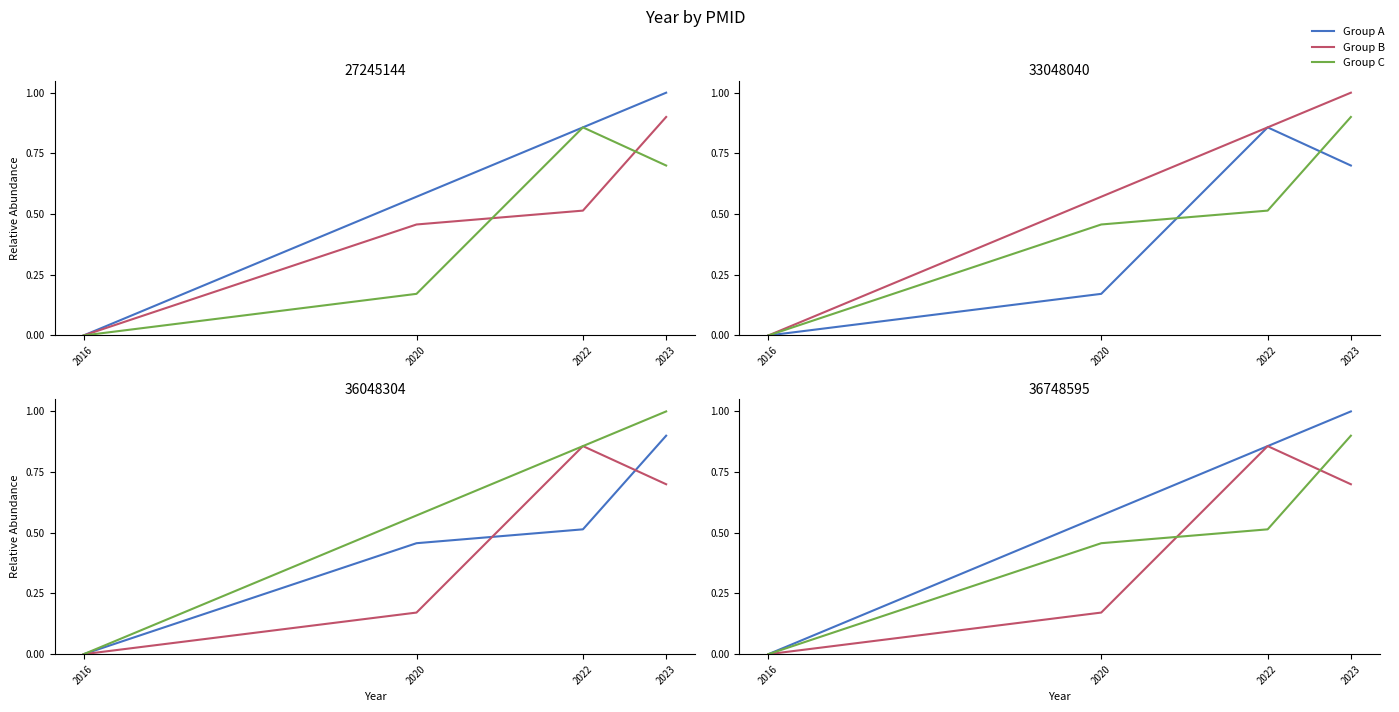

What is the average value of the Group C series?

0.5